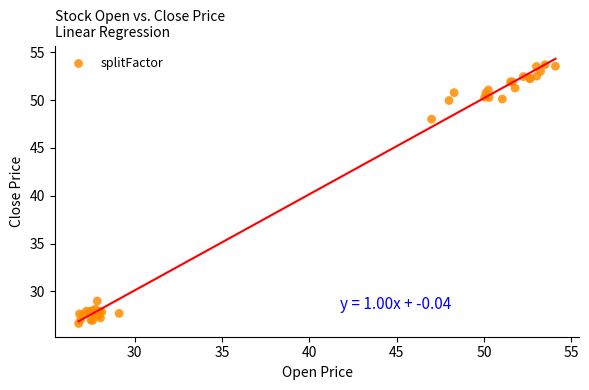

What Y value in the scatter plot is closest to 40?

48.0